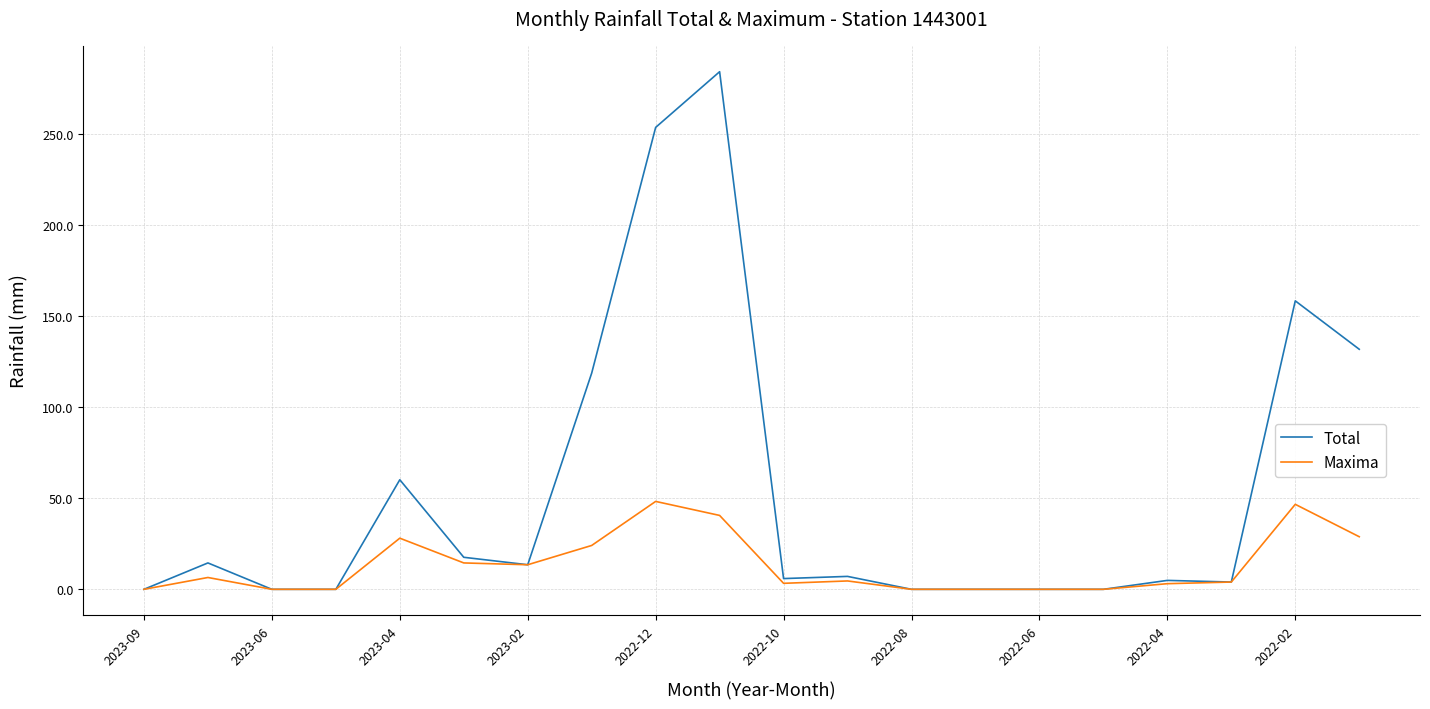

How many lines are shown in the chart?

2